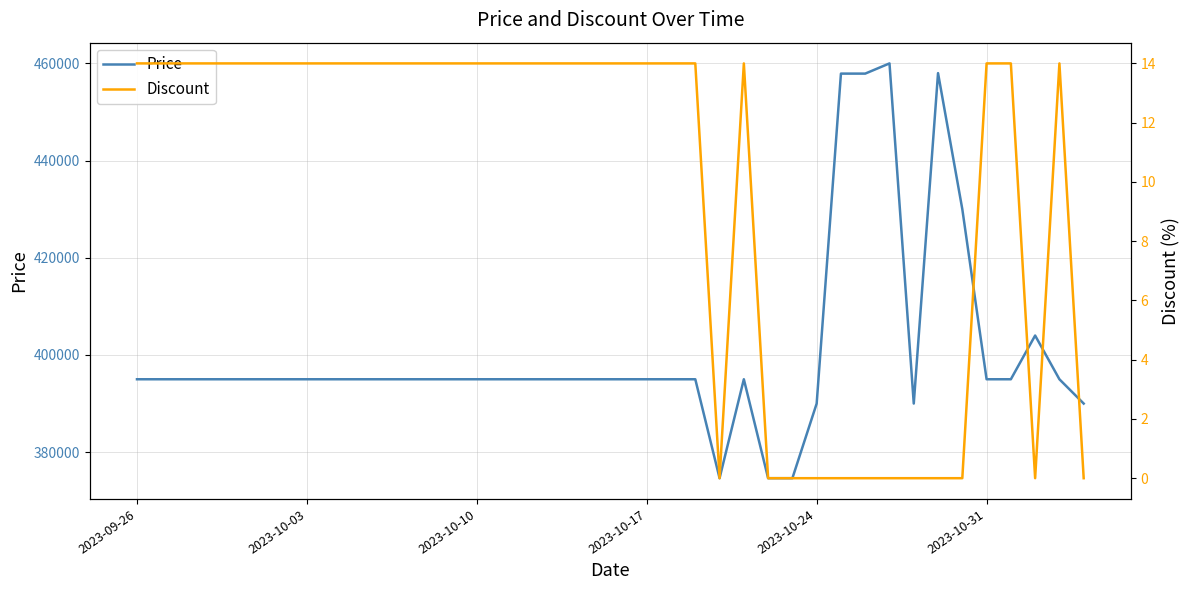

What is the maximum value for Price?

460000